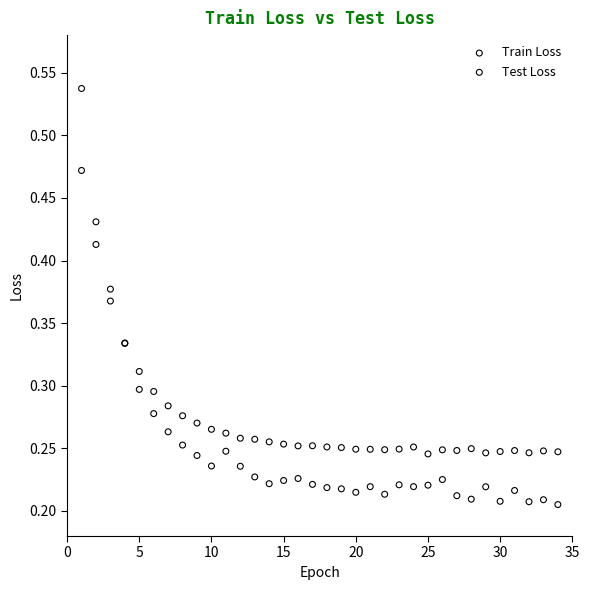

Which series reaches the maximum Y coordinate?

Train Loss